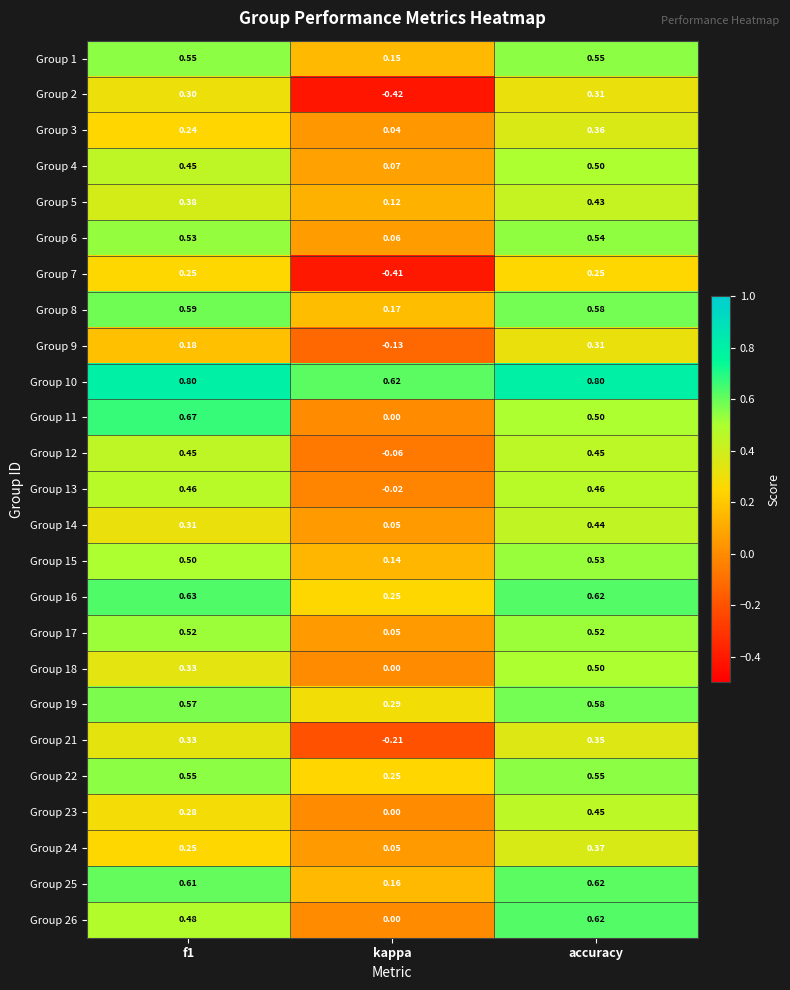

At which label does Group 17 reach its minimum?

kappa